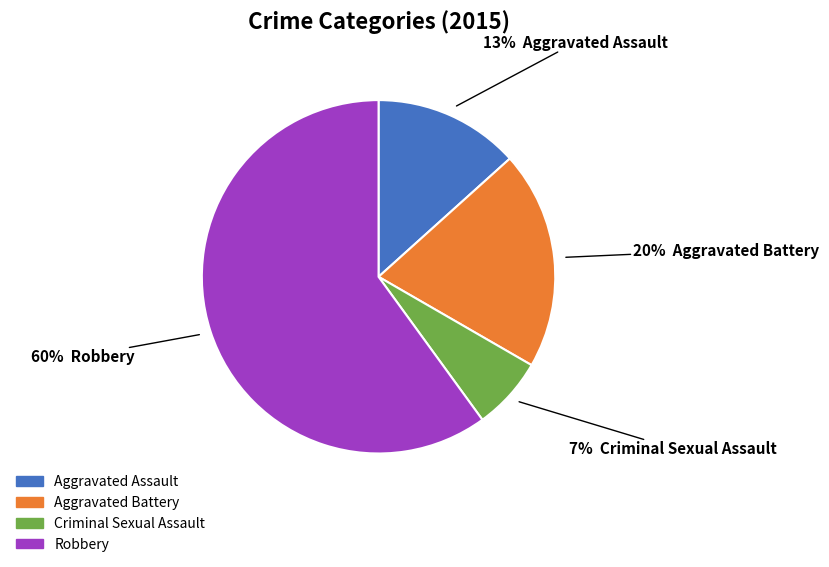

The Criminal Sexual Assault slice represents 19% of the pie. True or false?

False